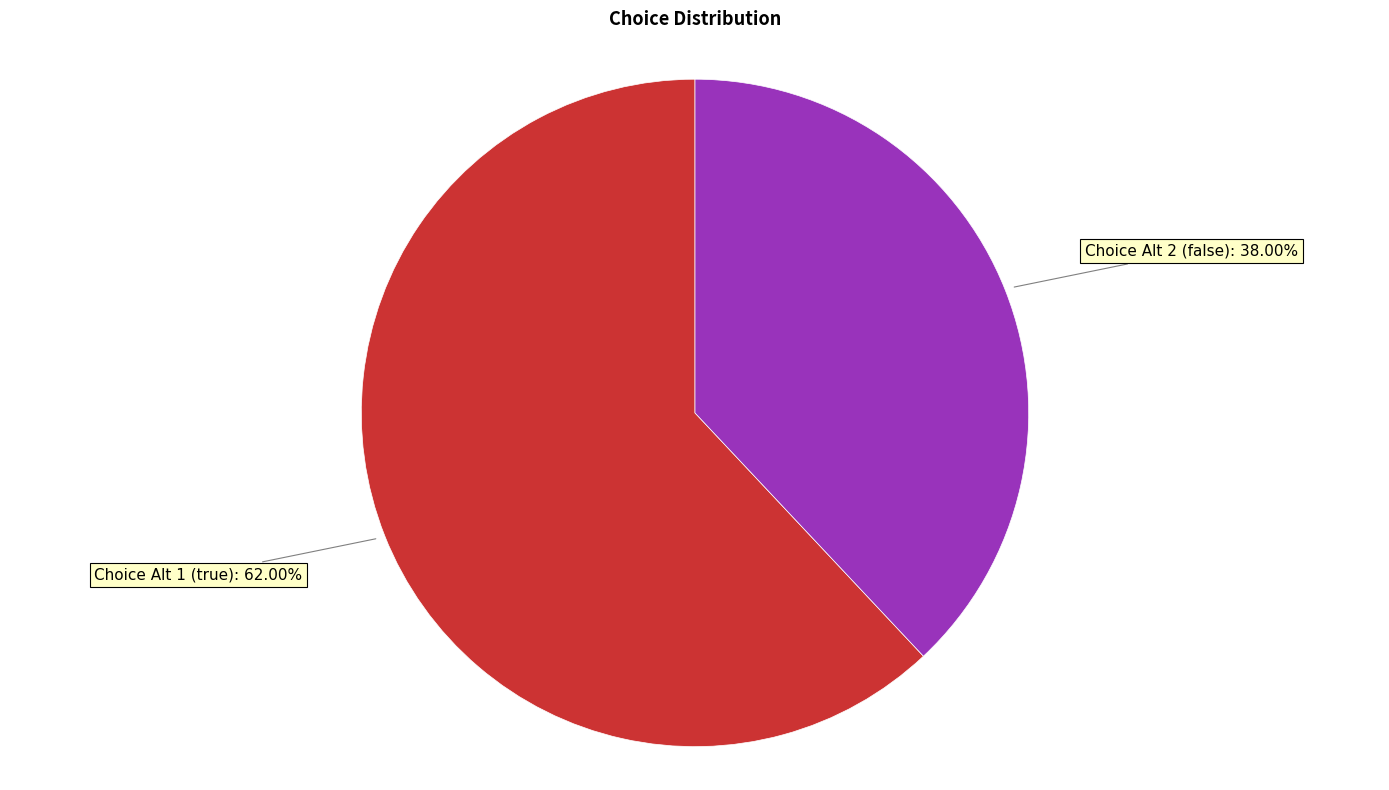

What is the ratio of the value at Choice Alt 2 (false): 38.00% to the value at Choice Alt 1 (true): 62.00%?

0.6